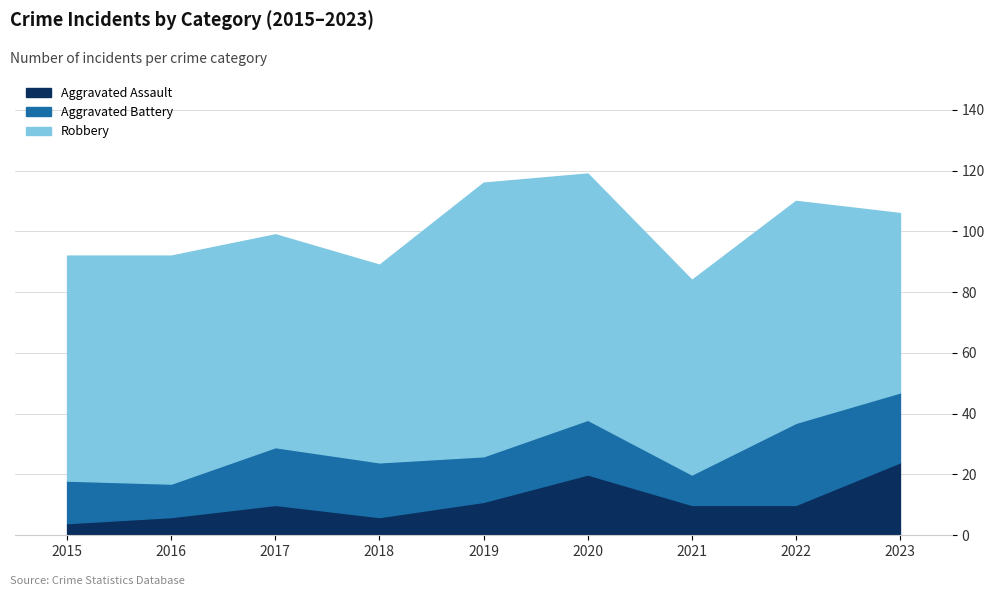

Which series has the widest spread of values?

Robbery